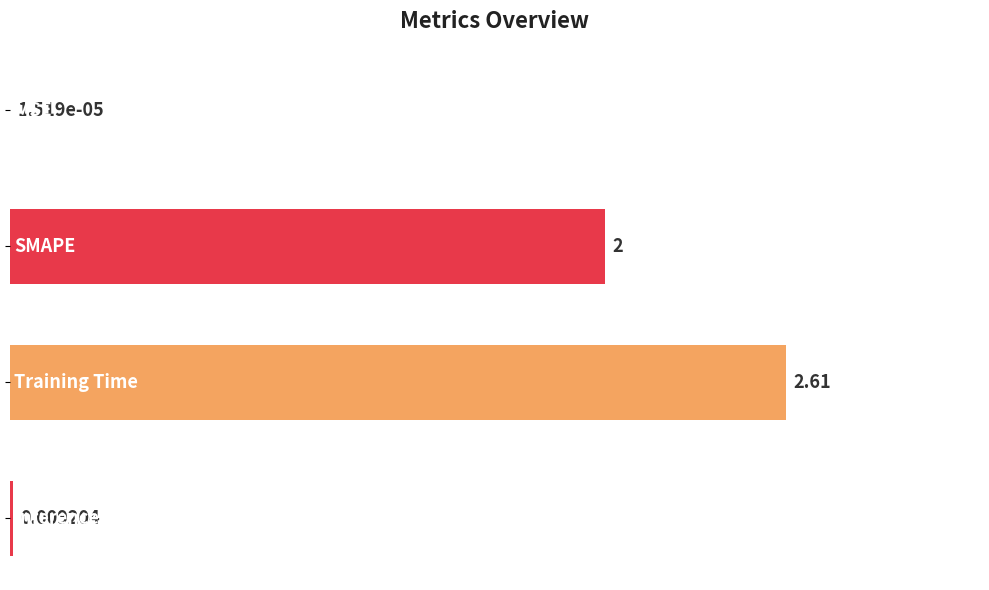

Count the number of categories in the chart.

4